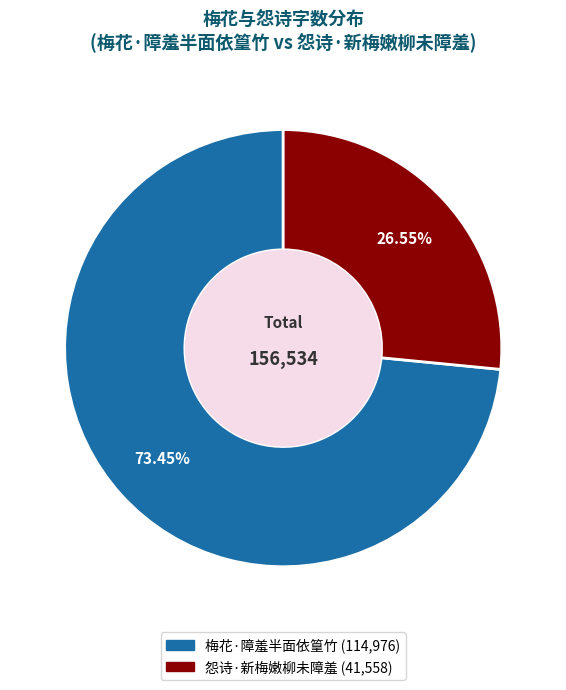

Is the sum of 怨诗·新梅嫩柳未障羞 and 梅花·障羞半面依篁竹 greater than half?

Yes